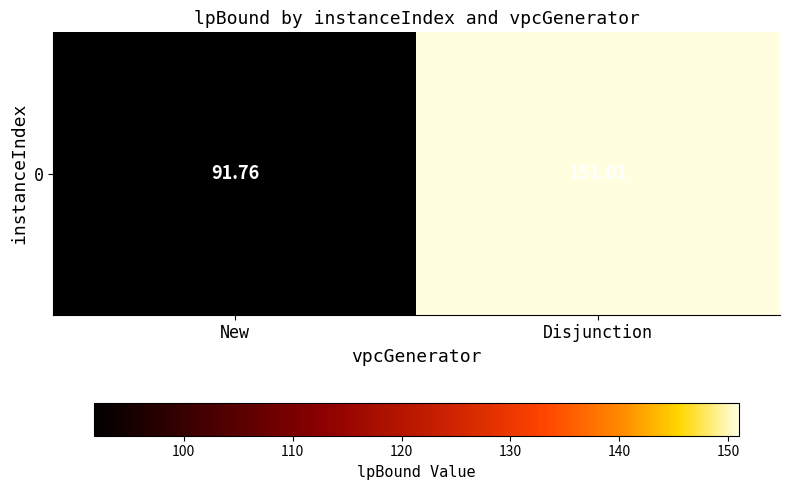

What is the ratio of the value at Disjunction to the value at New?

1.6